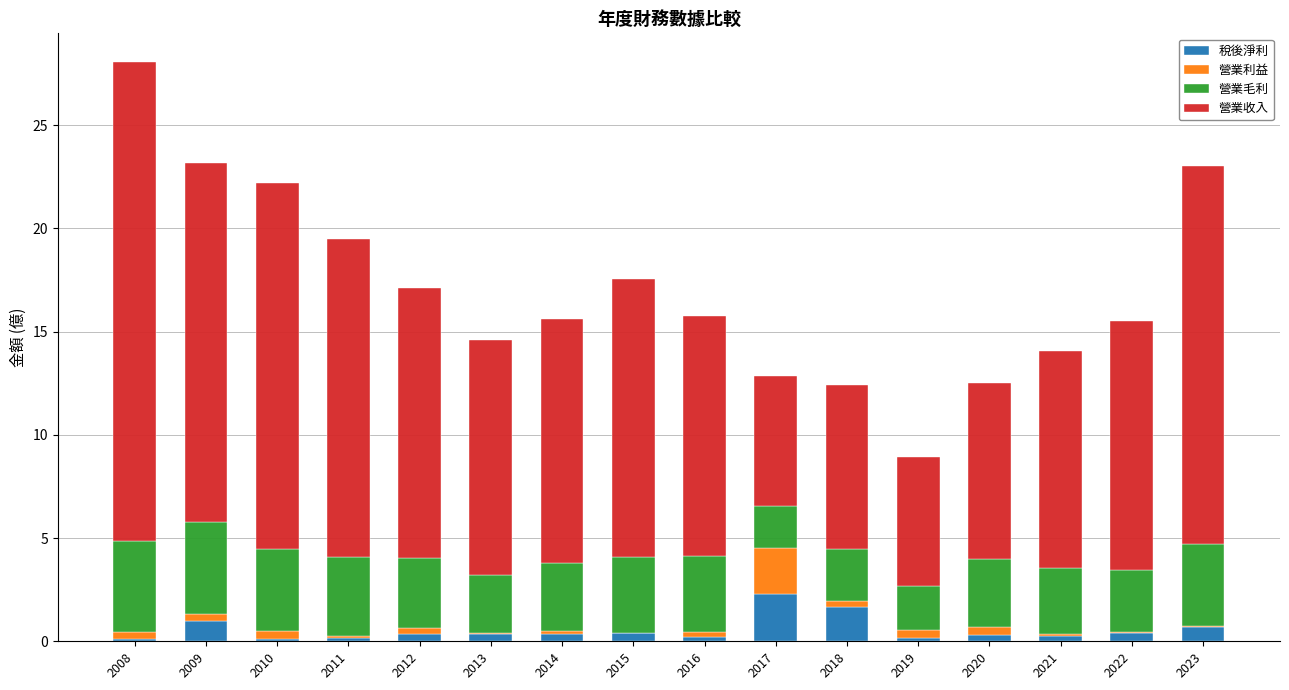

At which label does 稅後淨利 reach its peak?

2017